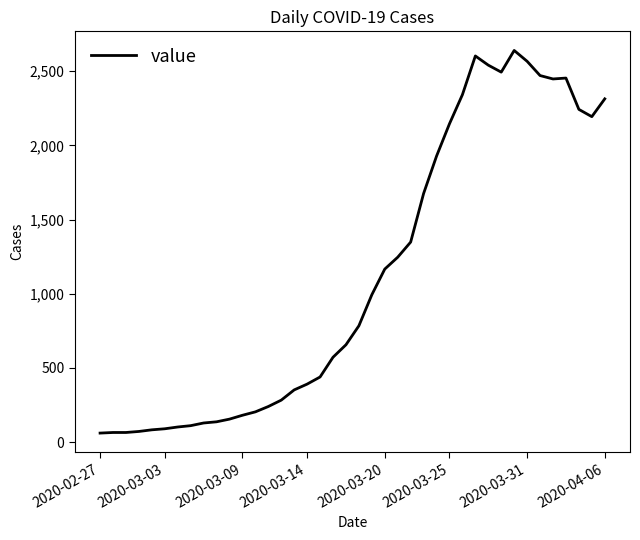

What is the greatest value displayed?

2639